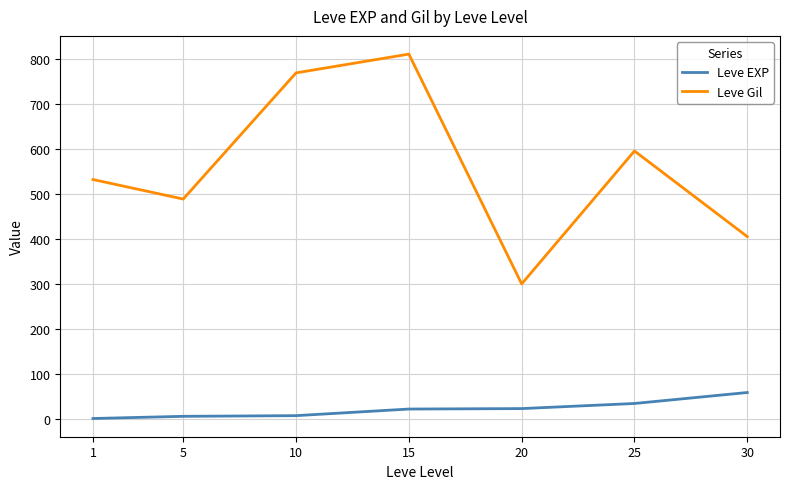

Rank the series at 1 from highest to lowest value.

Leve Gil, Leve EXP